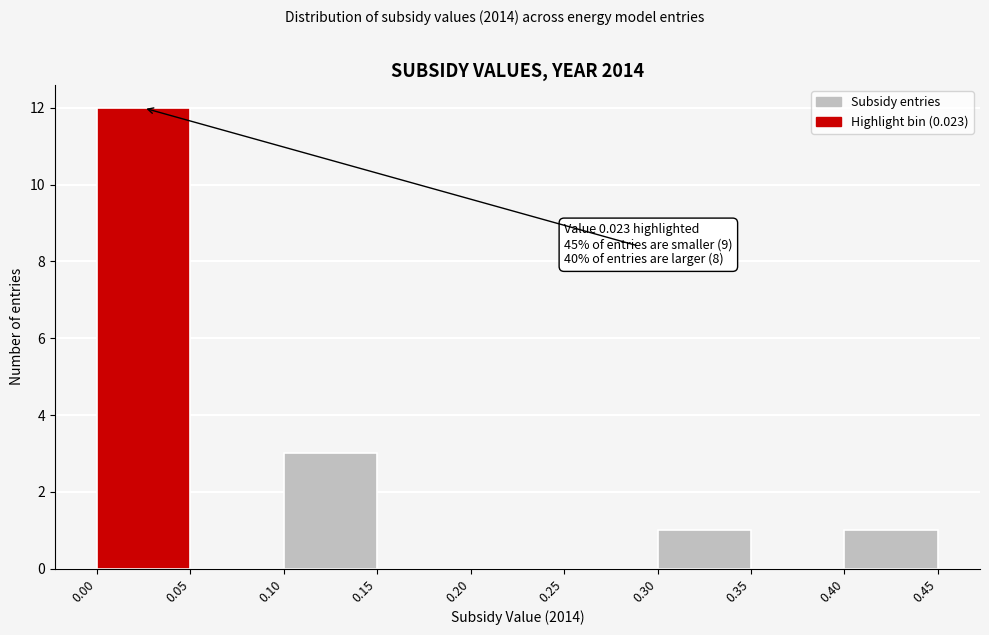

Over which range of the x-axis is the bar tallest?

0.00 to 0.05